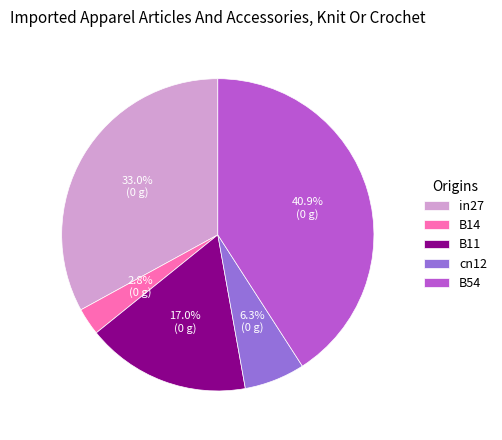

Does any single category account for the majority?

No